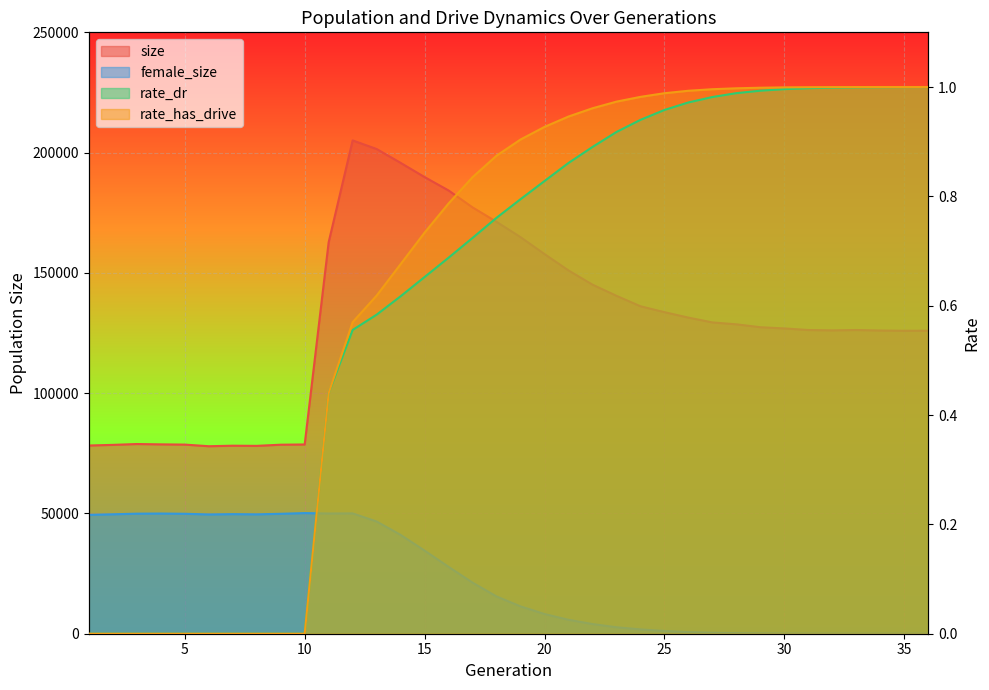

Where does the size series first go above 128615?

11